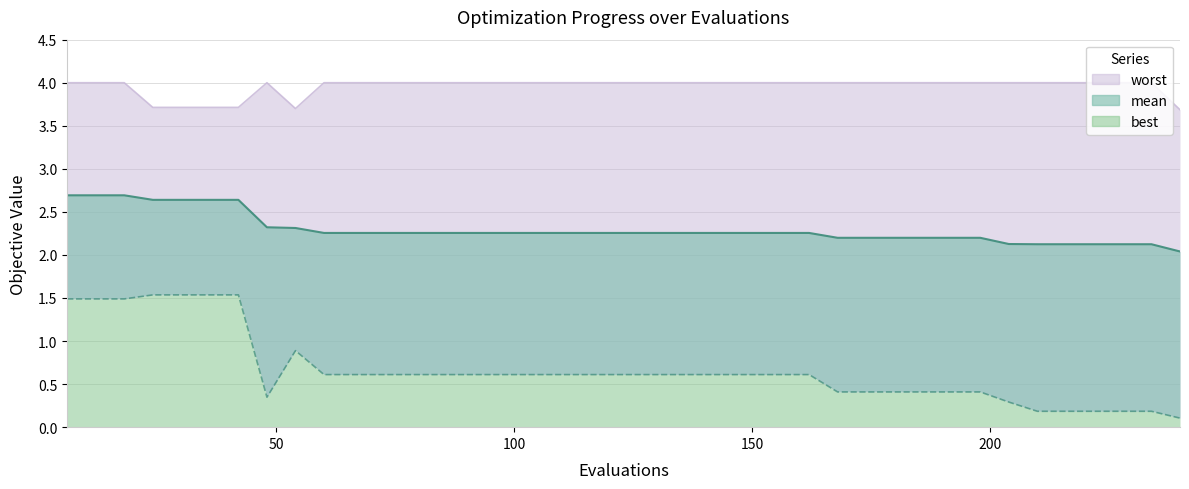

Reading right to left, extract all data points from this chart.

mean: 240=2.0	234=2.1	228=2.1	222=2.1	216=2.1	210=2.1	204=2.1	198=2.2	192=2.2	186=2.2	180=2.2	174=2.2	168=2.2	162=2.3	156=2.3	150=2.3	144=2.3	138=2.3	132=2.3	126=2.3	120=2.3	114=2.3	108=2.3	102=2.3	96=2.3	90=2.3	84=2.3	78=2.3	72=2.3	66=2.3	60=2.3	54=2.3	48=2.3	42=2.6	36=2.6	30=2.6	24=2.6	18=2.7	12=2.7	6=2.7
best: 240=0.1	234=0.2	228=0.2	222=0.2	216=0.2	210=0.2	204=0.3	198=0.4	192=0.4	186=0.4	180=0.4	174=0.4	168=0.4	162=0.6	156=0.6	150=0.6	144=0.6	138=0.6	132=0.6	126=0.6	120=0.6	114=0.6	108=0.6	102=0.6	96=0.6	90=0.6	84=0.6	78=0.6	72=0.6	66=0.6	60=0.6	54=0.9	48=0.3	42=1.5	36=1.5	30=1.5	24=1.5	18=1.5	12=1.5	6=1.5
worst: 240=3.7	234=4.0	228=4.0	222=4.0	216=4.0	210=4.0	204=4.0	198=4.0	192=4.0	186=4.0	180=4.0	174=4.0	168=4.0	162=4.0	156=4.0	150=4.0	144=4.0	138=4.0	132=4.0	126=4.0	120=4.0	114=4.0	108=4.0	102=4.0	96=4.0	90=4.0	84=4.0	78=4.0	72=4.0	66=4.0	60=4.0	54=3.7	48=4.0	42=3.7	36=3.7	30=3.7	24=3.7	18=4.0	12=4.0	6=4.0